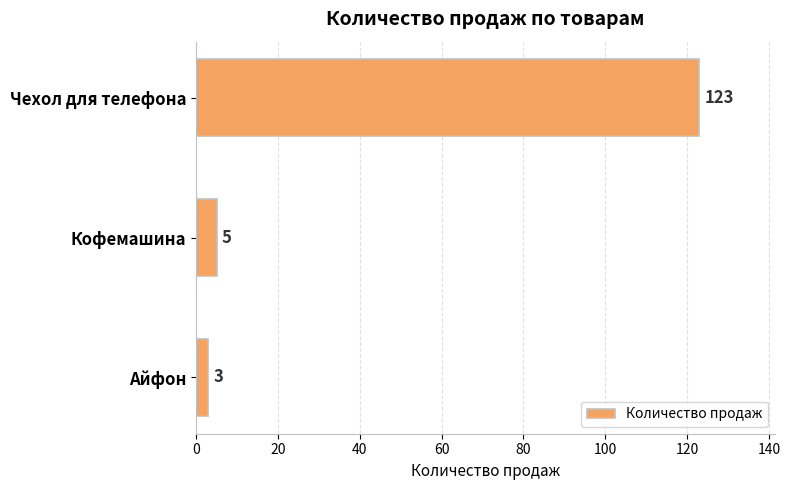

Rank the categories by value from highest to lowest.

Чехол для телефона, Кофемашина, Айфон